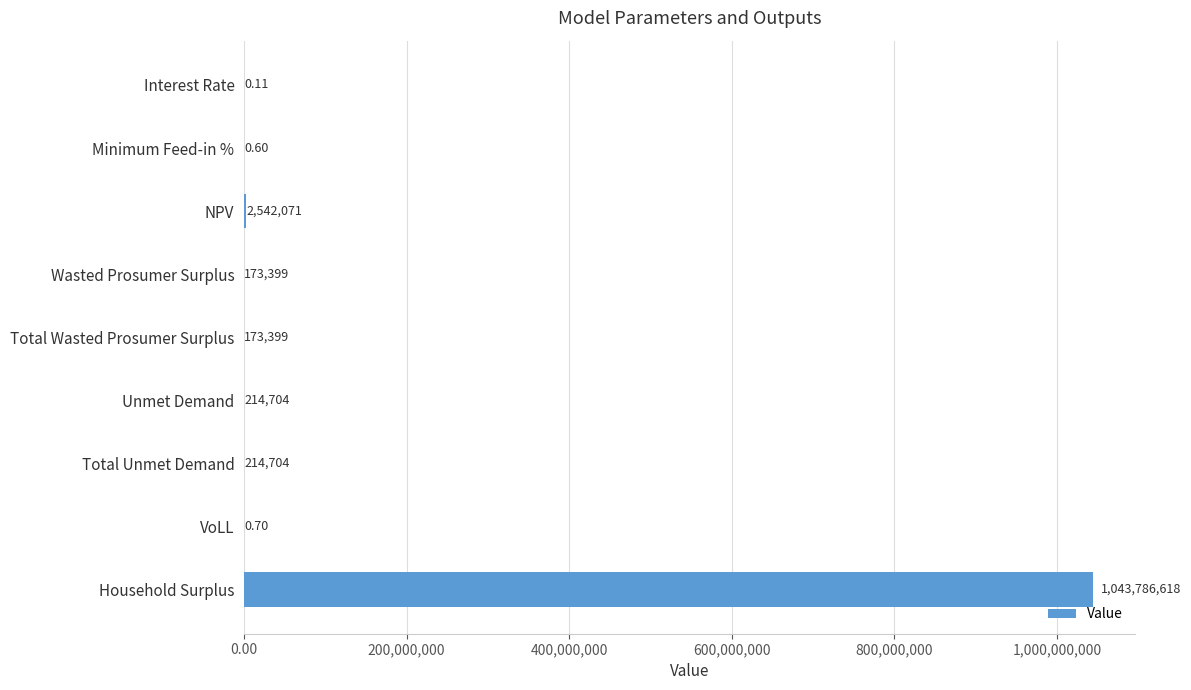

What is the change in value from Total Wasted Prosumer Surplus to VoLL?

-173398.0